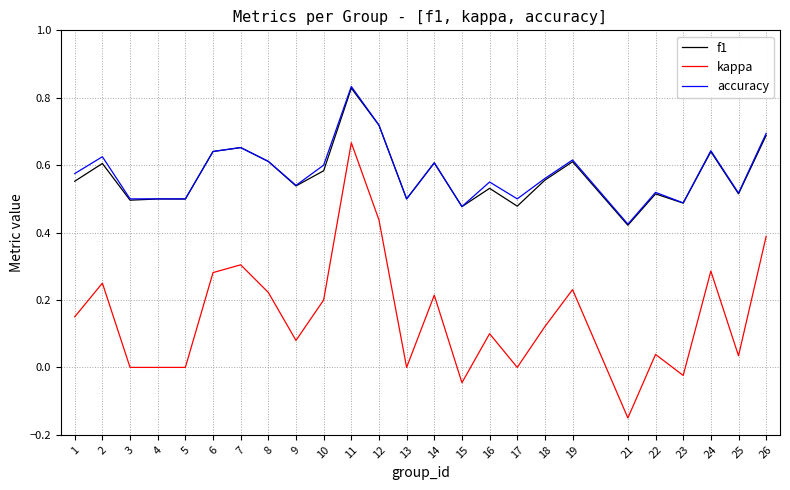

Is the value of accuracy at 23 greater than the value of kappa at 21?

Yes